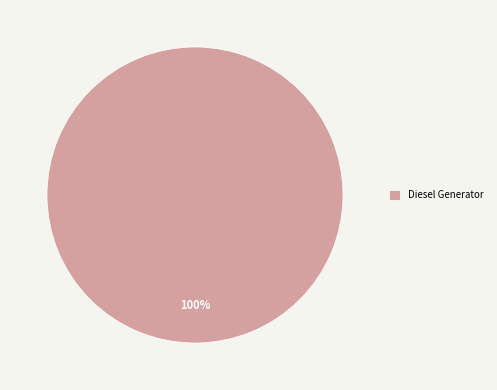

Does any single category account for the majority?

Yes